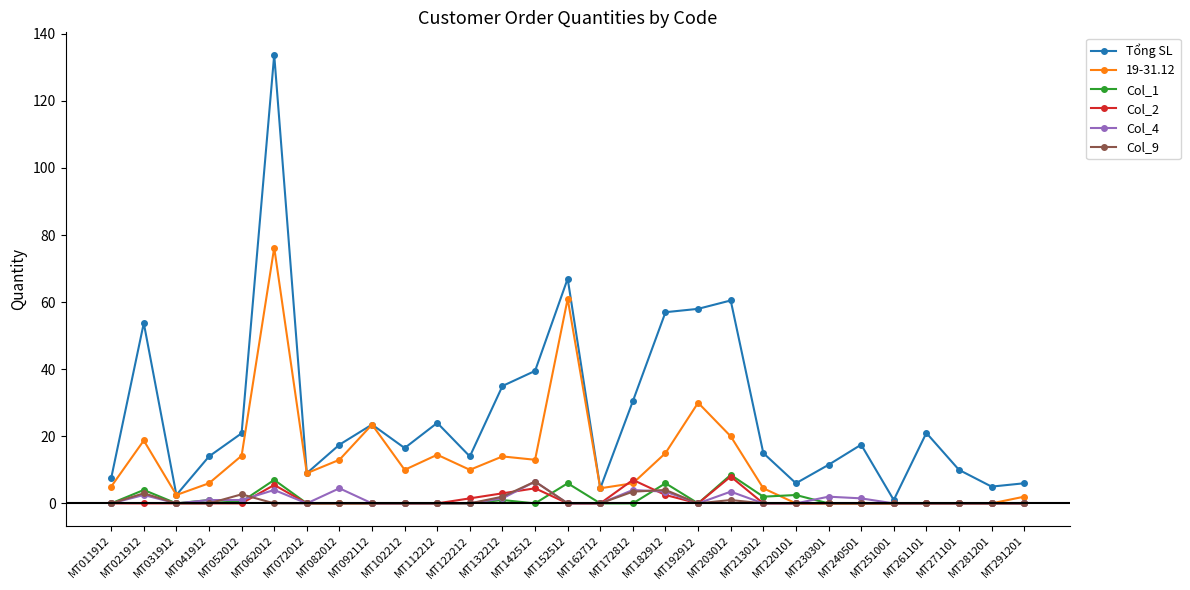

In Tổng SL, how many points are higher than both neighbors (excluding endpoints)?

8